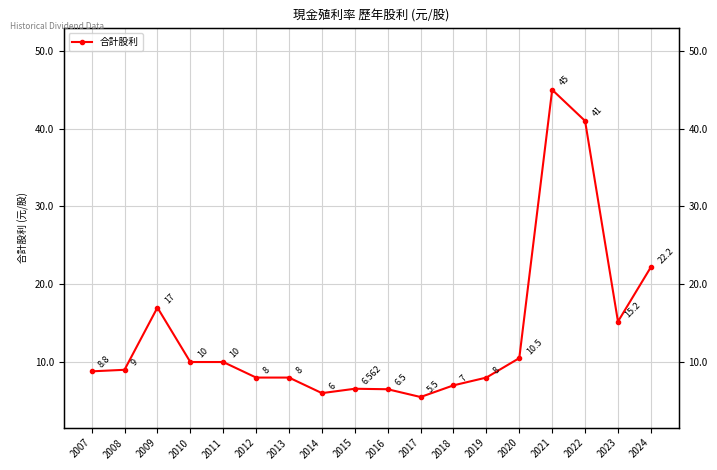

How many lines are shown in the chart?

1